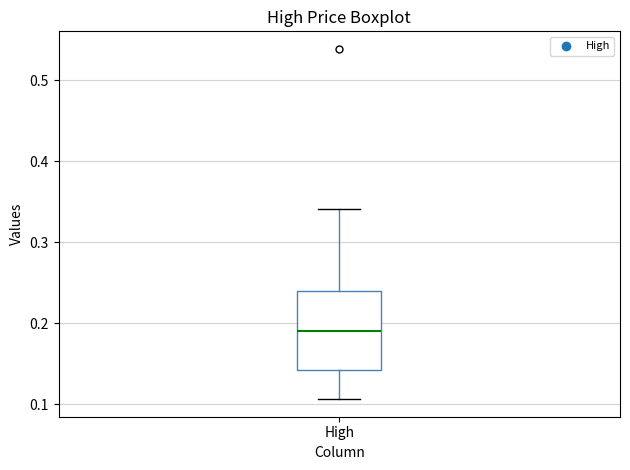

Where is the lower edge of the box for High on the y-axis? The values are not printed on the chart, so give them approximately, as read against the axis.

0.14